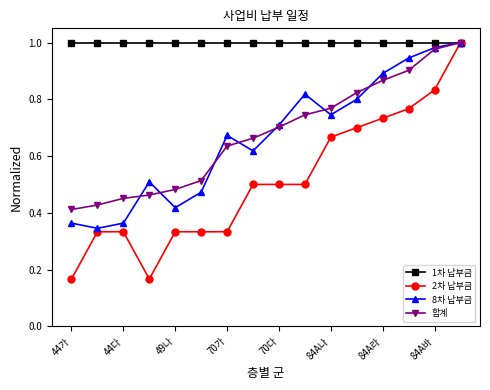

How many data points does each series have?

16